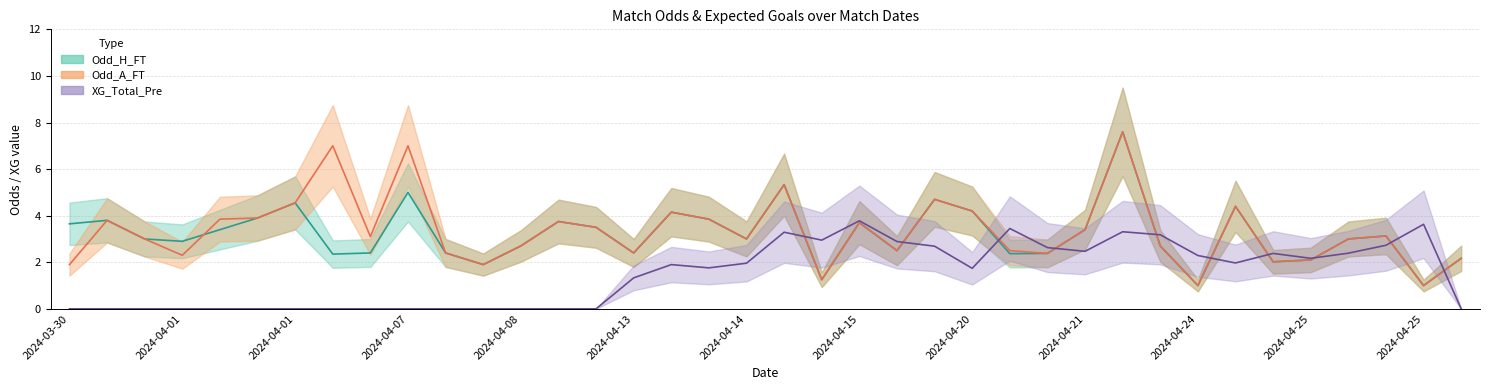

Reading right to left, transcribe all the data shown in this chart.

Odd_H_FT: 2.2	1.0	3.1	3.0	2.1	2.0	4.4	1.0	2.7	7.6	3.4	2.4	2.4	4.2	4.7	2.5	3.7	1.2	5.3	3.0	3.9	4.2	2.4	3.5	3.8	2.7	1.9	2.4	5.0	2.4	2.4	4.5	3.9	3.4	2.9	3.0	3.8	3.6
Odd_A_FT: 2.2	1.0	3.1	3.0	2.1	2.0	4.4	1.0	2.7	7.6	3.4	2.4	2.5	4.2	4.7	2.5	3.7	1.2	5.3	3.0	3.9	4.2	2.4	3.5	3.8	2.7	1.9	2.4	7.0	3.1	7.0	4.5	3.9	3.9	2.3	3.0	3.8	1.9
XG_Total_Pre: 0.0	3.6	2.7	2.4	2.2	2.4	2.0	2.3	3.2	3.3	2.5	2.6	3.5	1.7	2.7	2.9	3.8	3.0	3.3	2.0	1.8	1.9	1.3	0.0	0.0	0.0	0.0	0.0	0.0	0.0	0.0	0.0	0.0	0.0	0.0	0.0	0.0	0.0